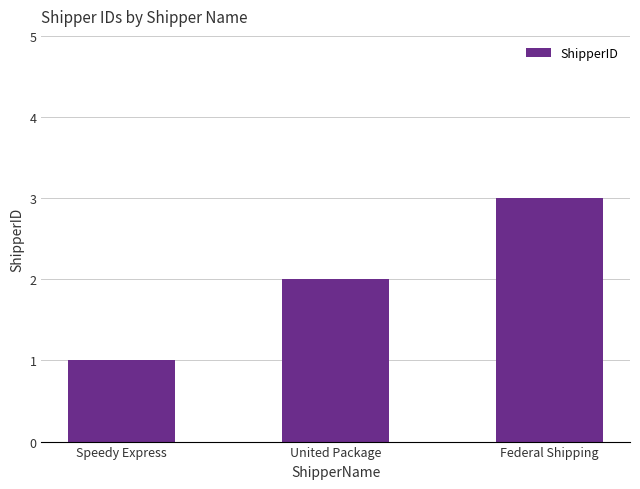

Is it true that the value at Federal Shipping is 3?

True